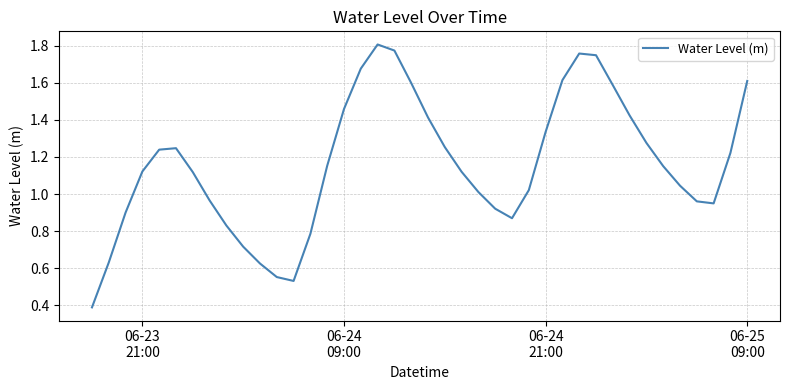

How many interior local peaks (higher than both neighbors) does the data have?

3